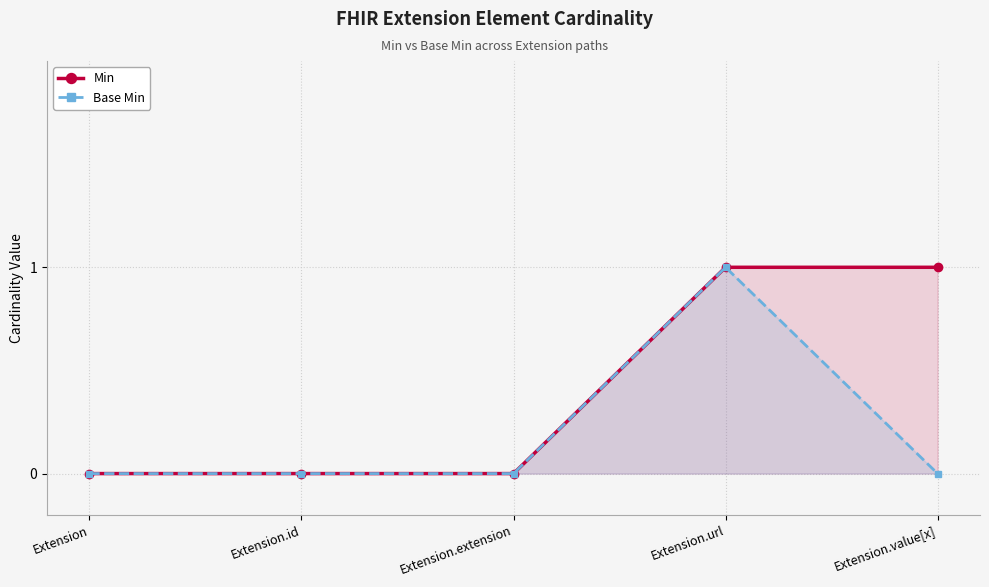

Which has a higher value, Extension or Extension.value[x]?

Extension.value[x]